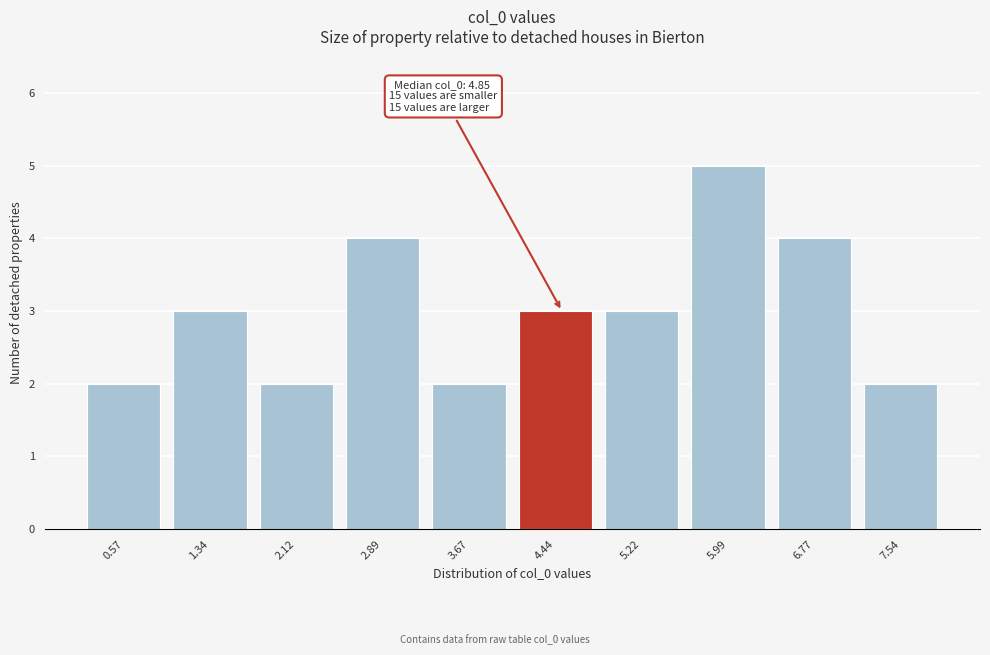

Reading left to right, extract all data points from this chart.

2	3	2	4	2	3	3	5	4	2